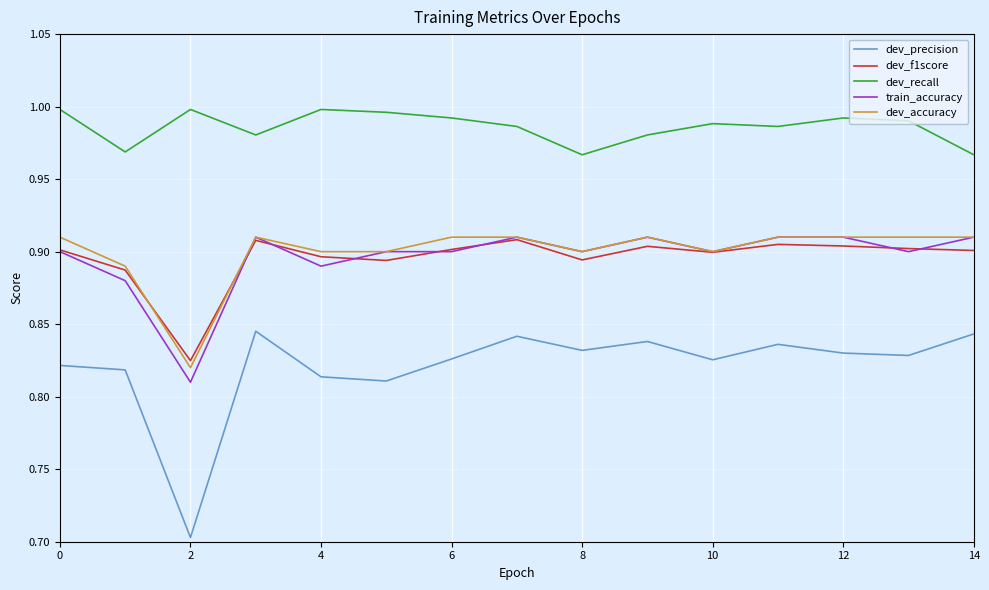

Does the chart display data point markers on the line(s)?

No